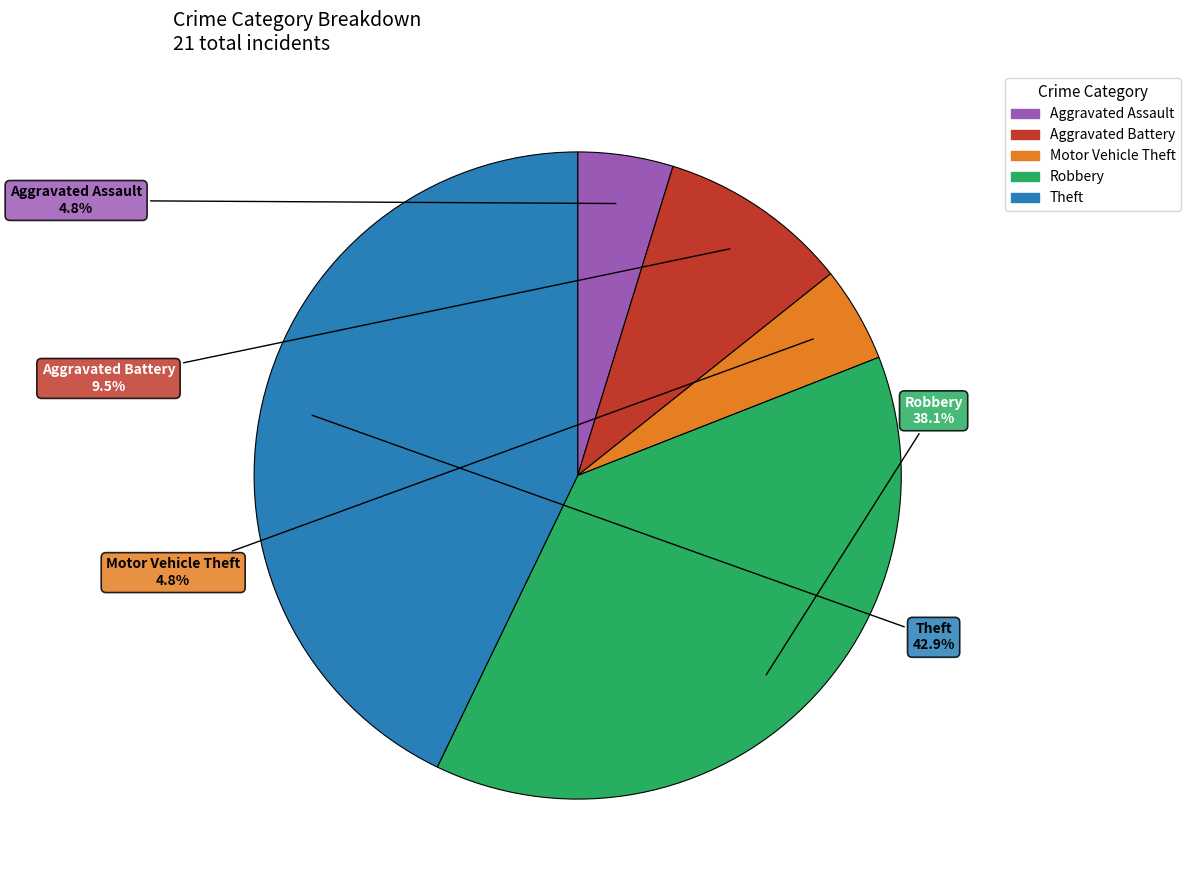

To the nearest percent, what percentage of the pie is Robbery?

38%